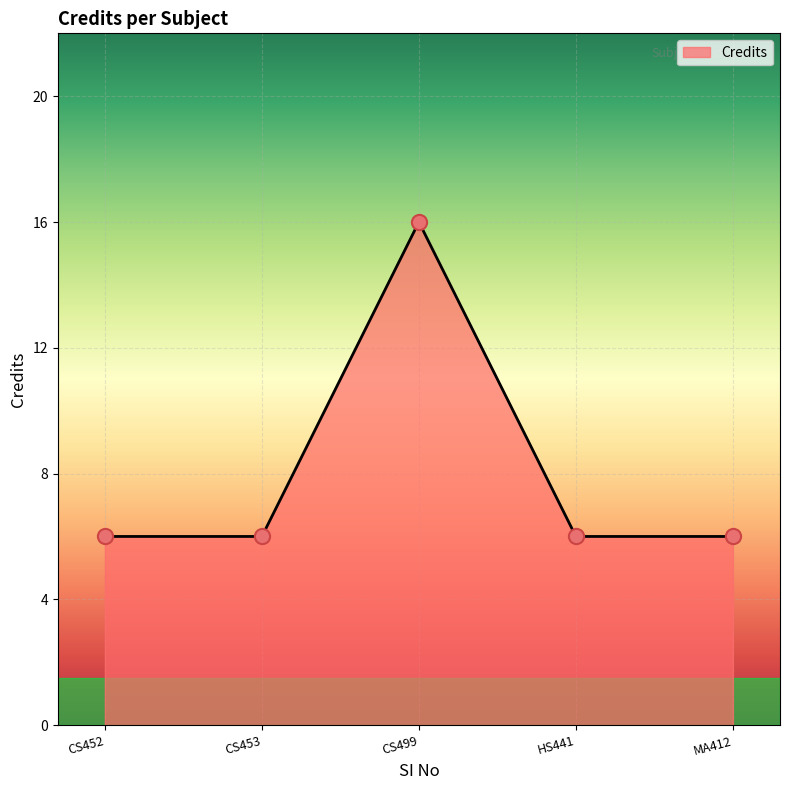

Between MA412 and HS441, which is larger?

MA412